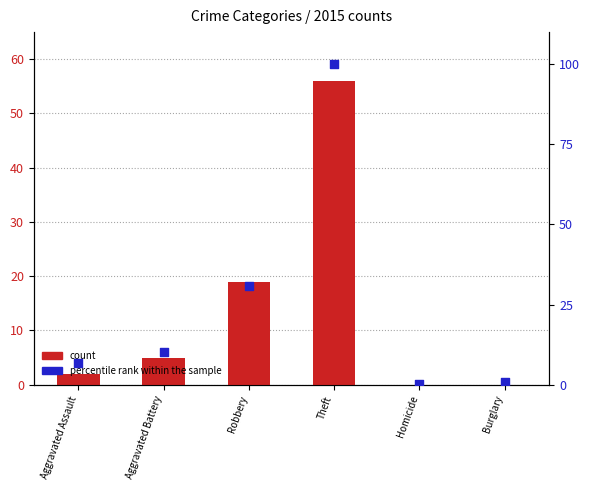

What is the total value across all series at Robbery?

49.7